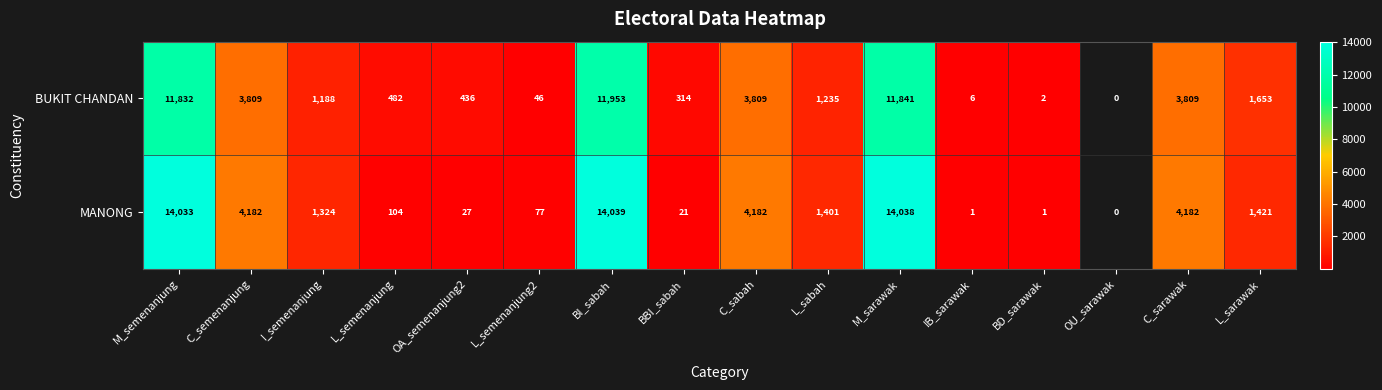

What is the total value across all series at L_sarawak?

3074